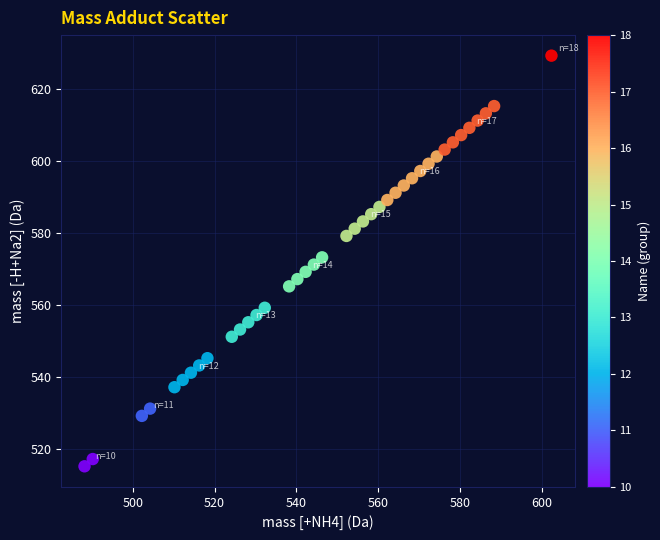

What is the range of X values (max minus min)?

114.1